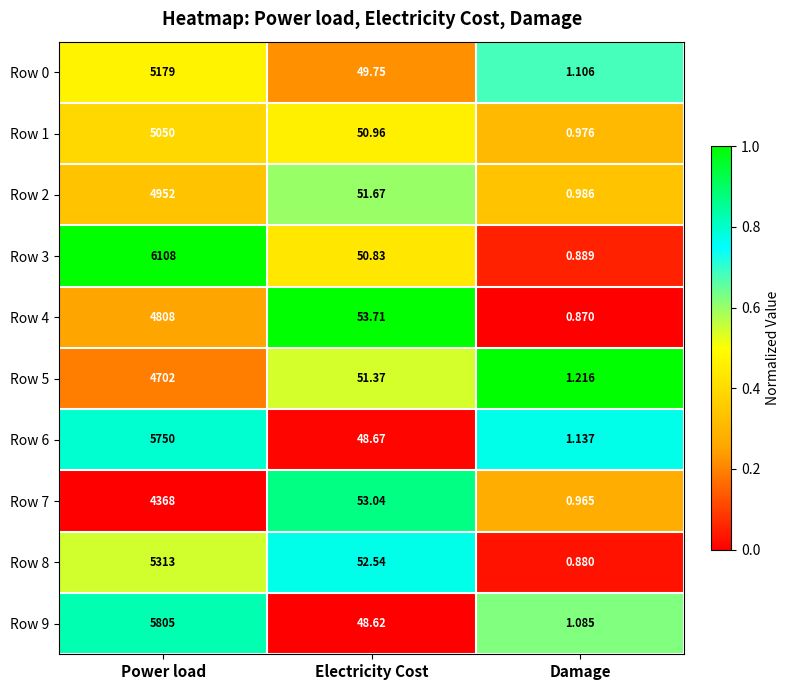

Rank the categories by Row 6 value from lowest to highest.

Damage, Electricity Cost, Power load